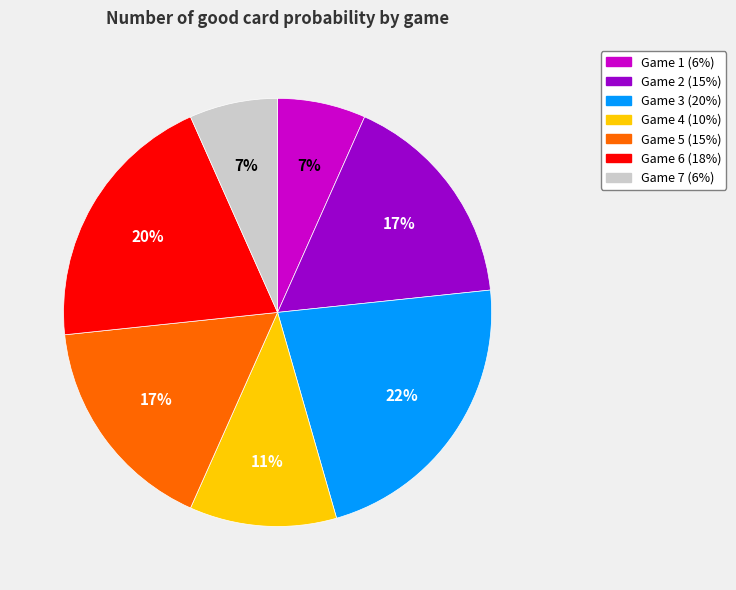

To the nearest percent, what is the average slice percentage?

14%